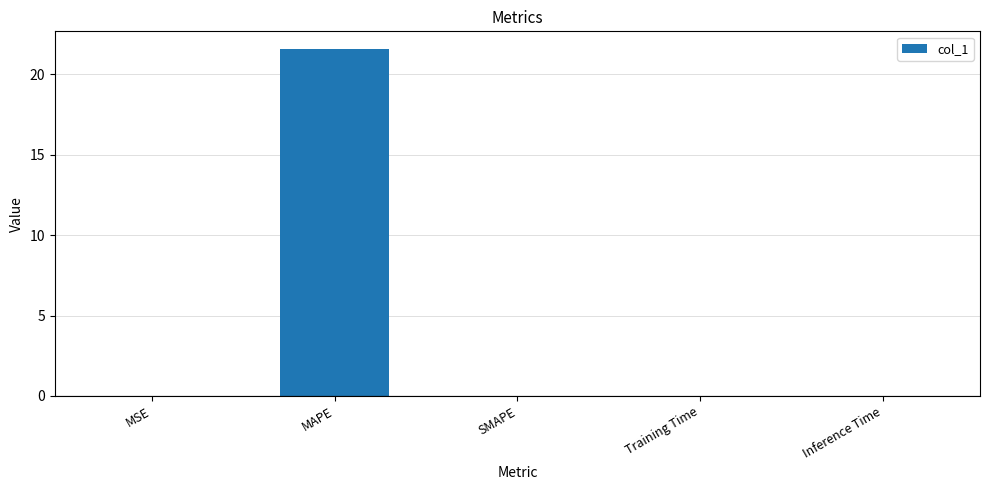

Which category has the highest value across all series?

MAPE